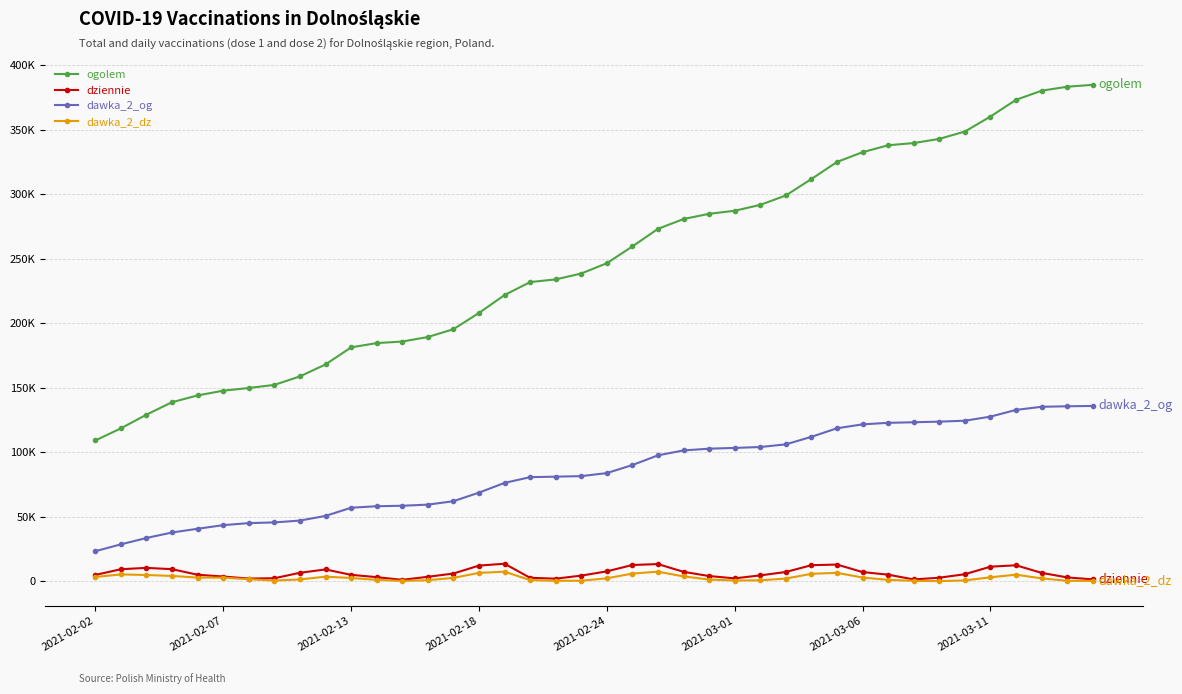

True or false: ogolem and dawka_2_og intersect in this chart.

False